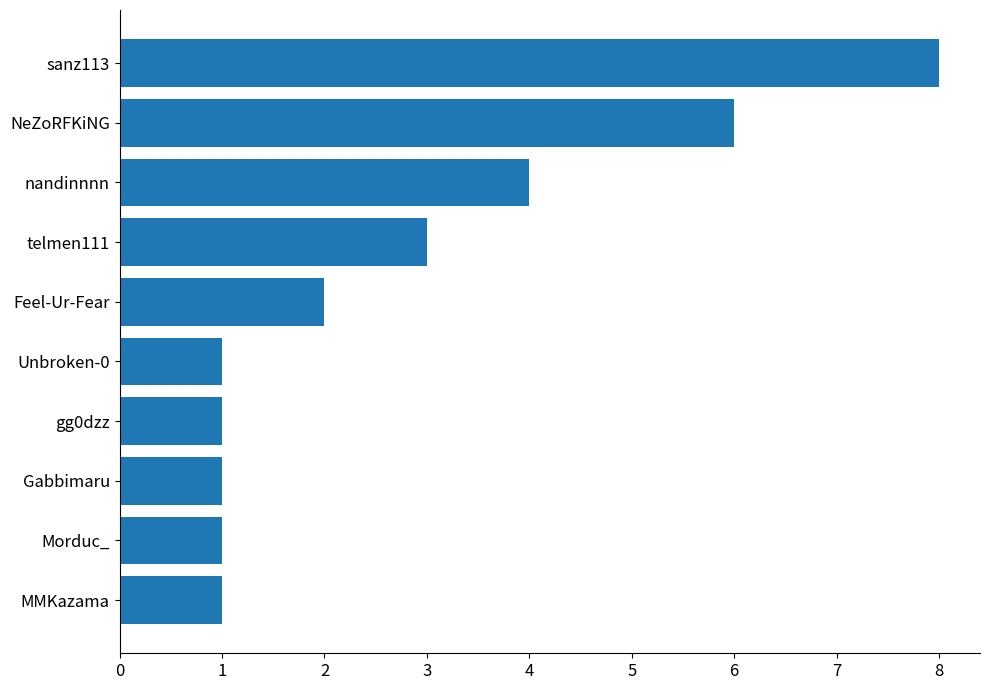

How many values are between 1 and 4?

8